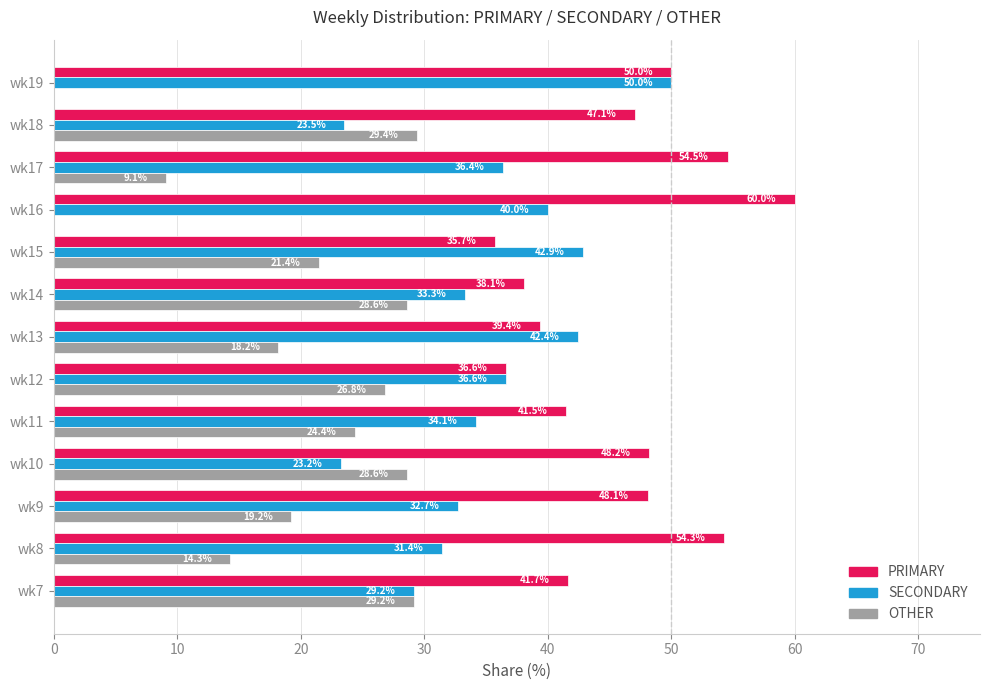

Which series has the largest total across all categories?

PRIMARY